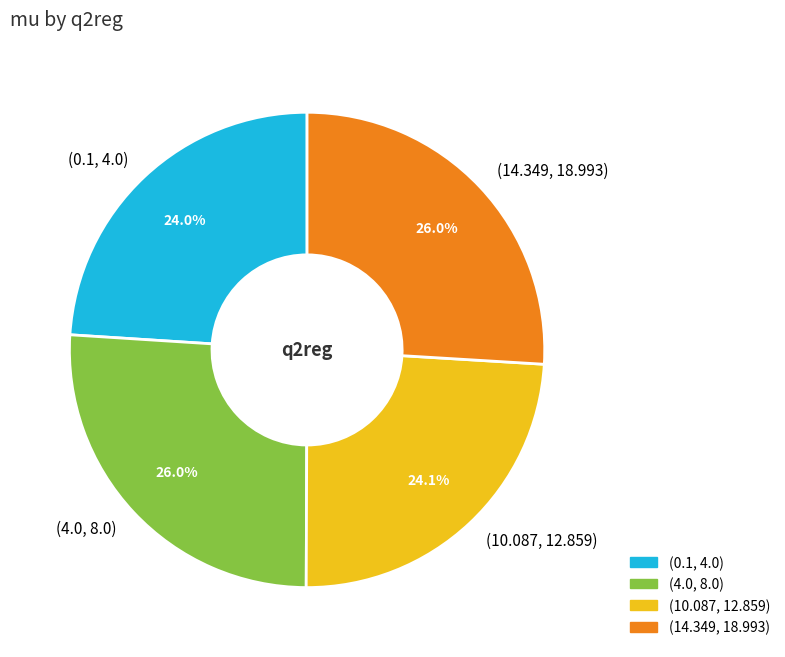

Is (14.349, 18.993) the majority of the pie?

No